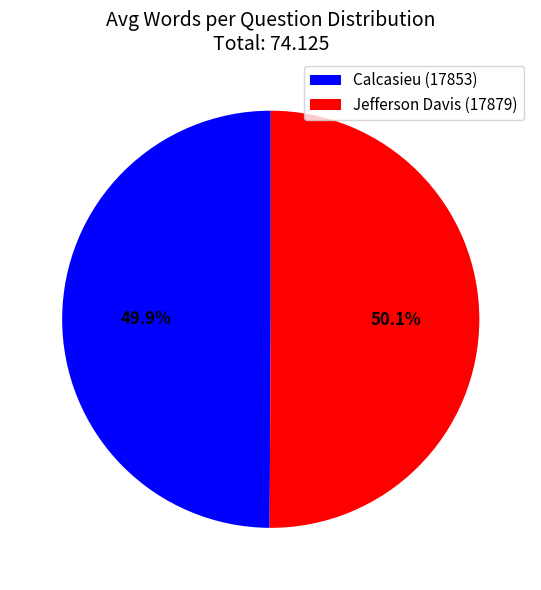

Is there a majority slice in this chart?

Yes